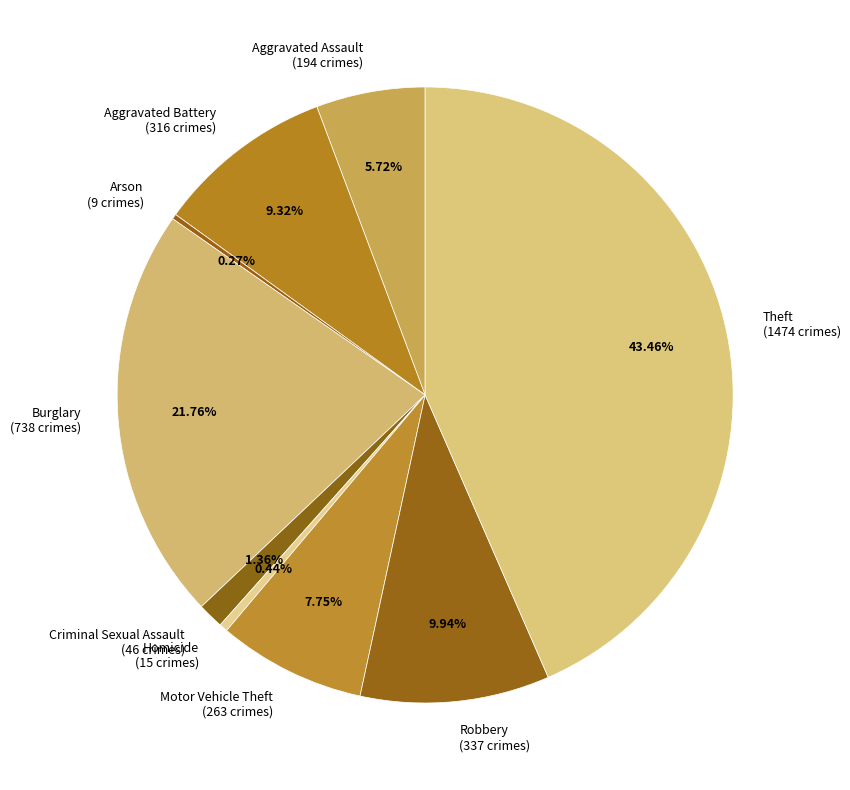

To the nearest percent, what is the average slice percentage?

11%